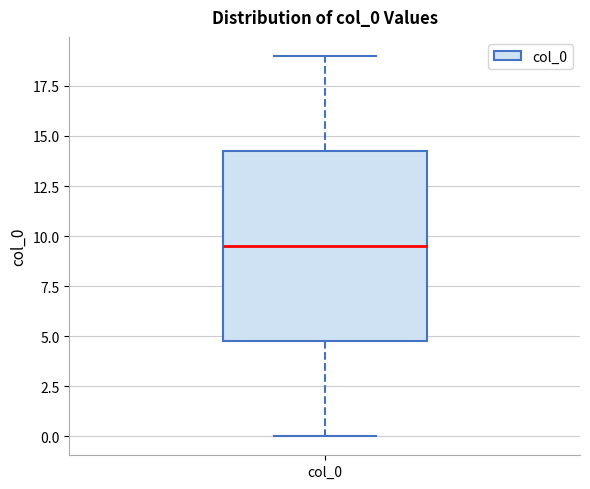

Where does the lower whisker of the box for col_0 end on the y-axis? The values are not printed on the chart, so give them approximately, as read against the axis.

0.0